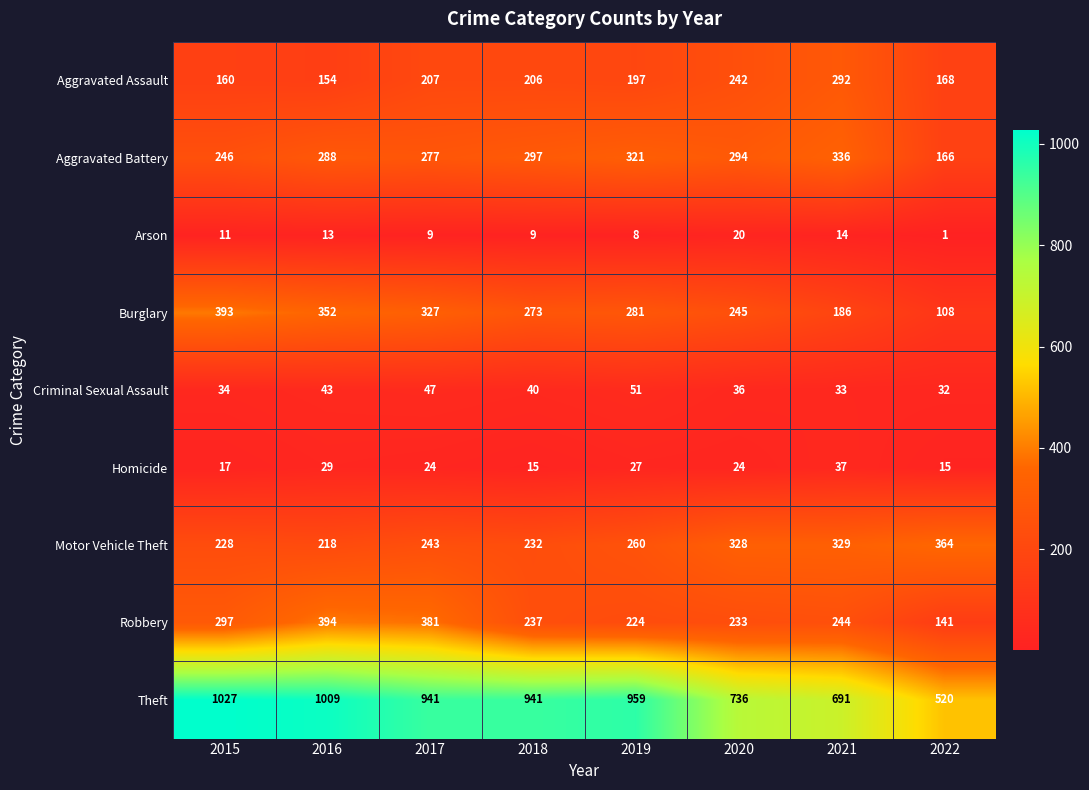

What is the difference between the maximum and minimum values in the Motor Vehicle Theft series?

146